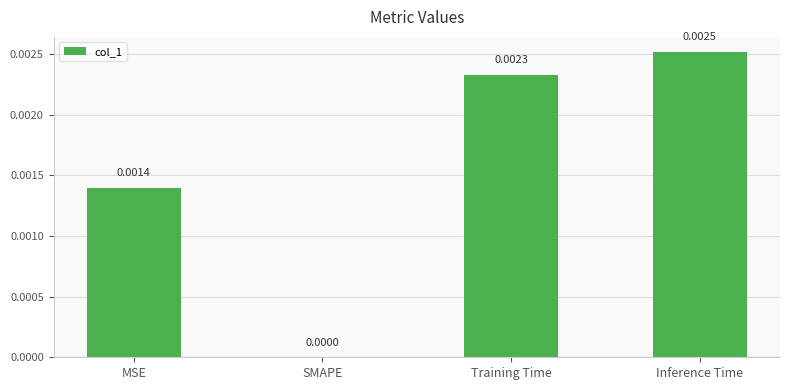

At which label is the value closest to 0?

SMAPE